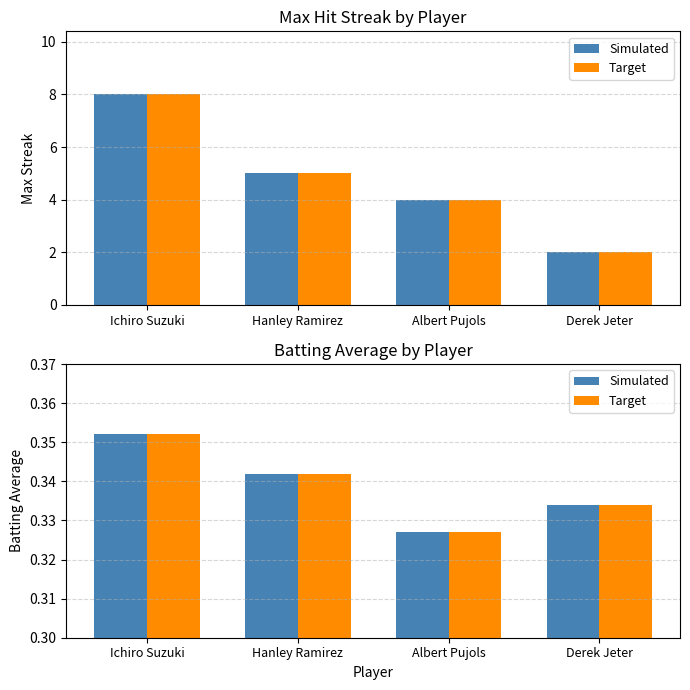

What is the sum of all Target values?

1.4